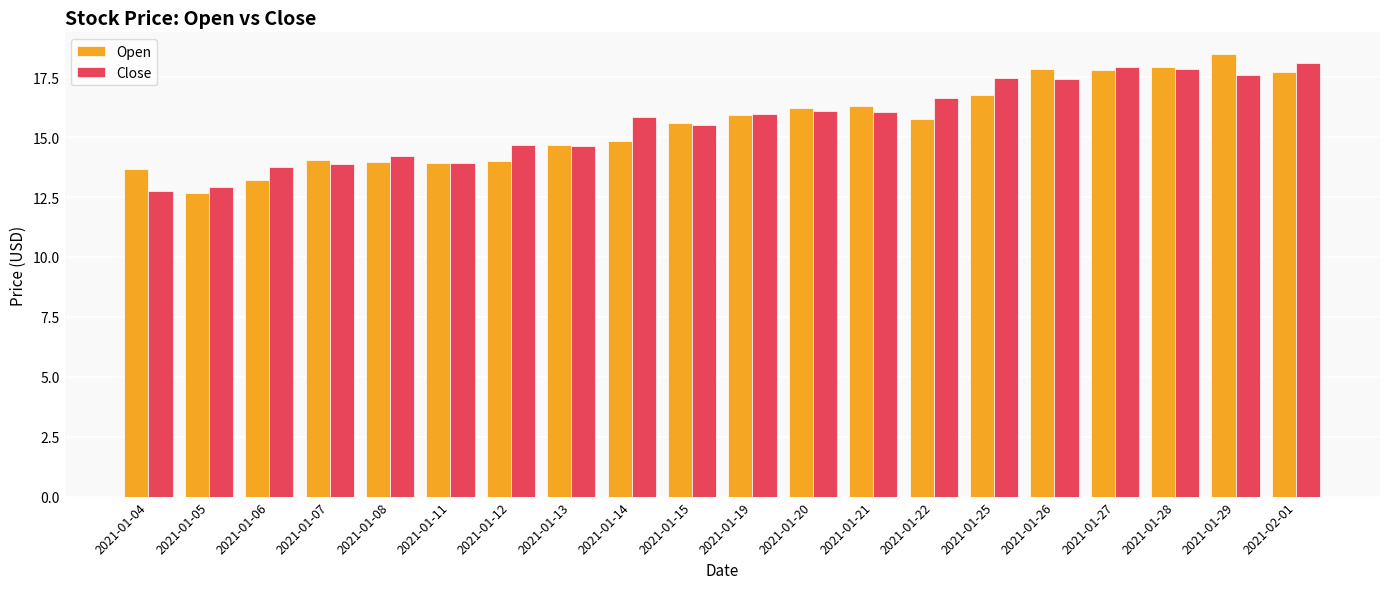

What is the approximate value of Open at 2021-01-19?

15.9